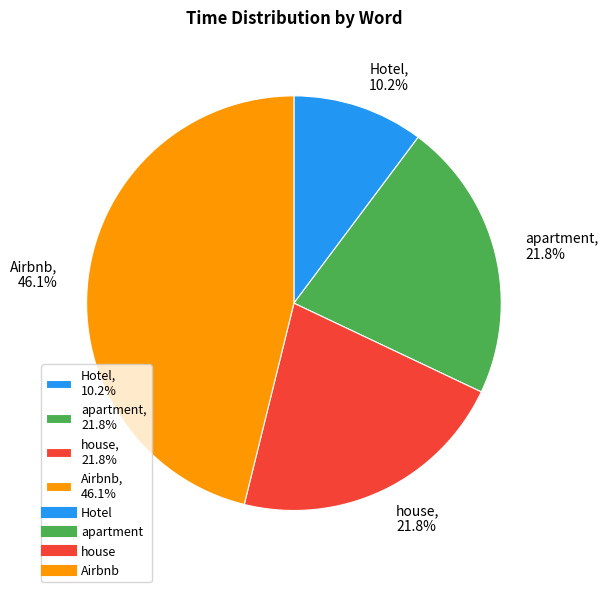

True or false: Hotel accounts for 10% of the total.

True